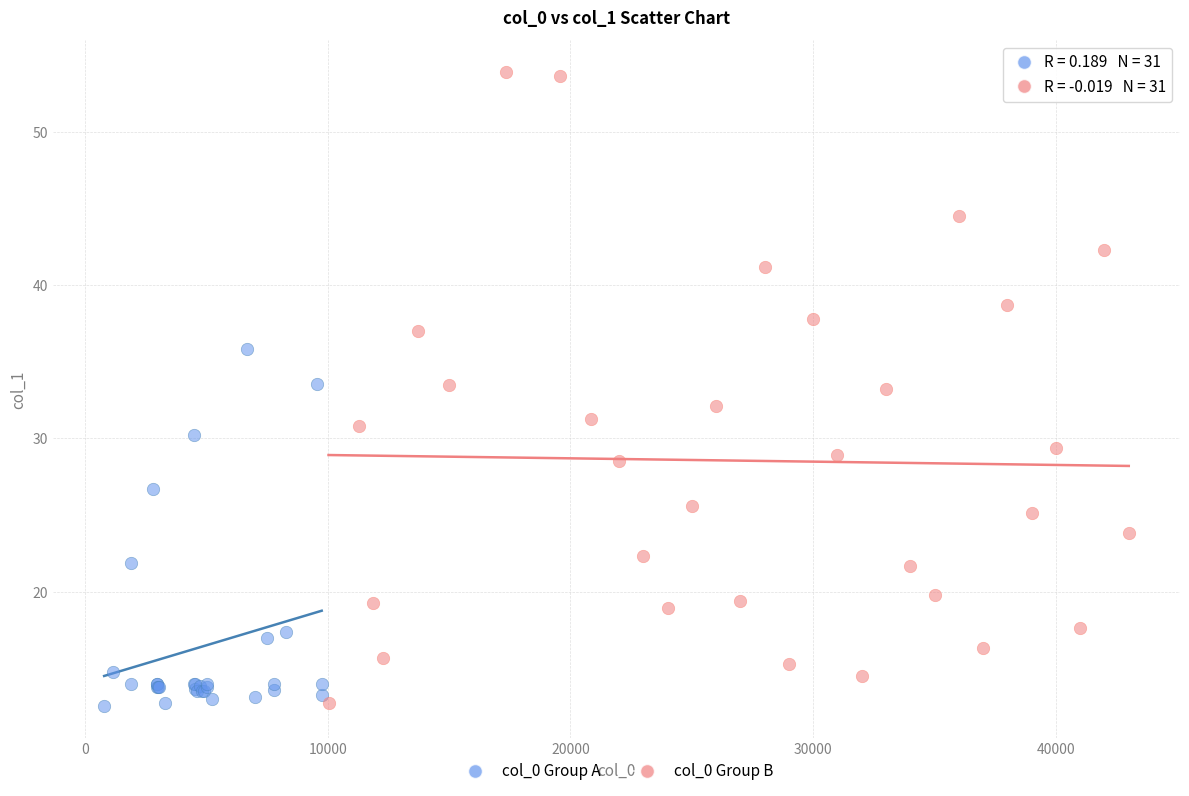

Which series has the widest spread of Y values?

col_0 Group B